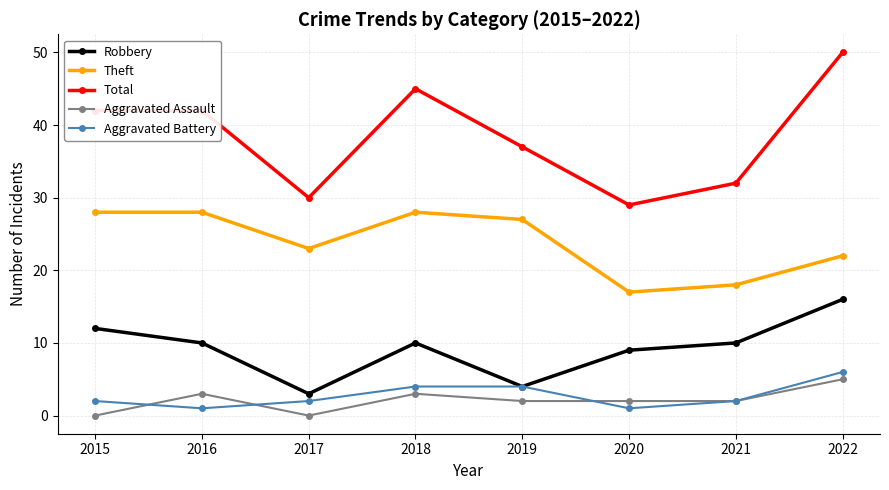

The Aggravated Assault series shows 1 at 2018. True or false?

False